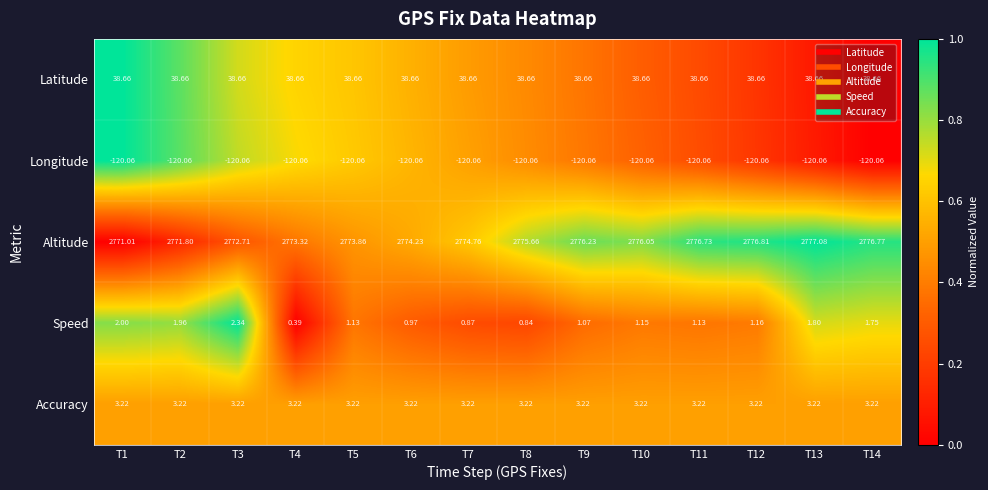

List the series in order of their peak value, highest first.

Altitude, Latitude, Accuracy, Speed, Longitude